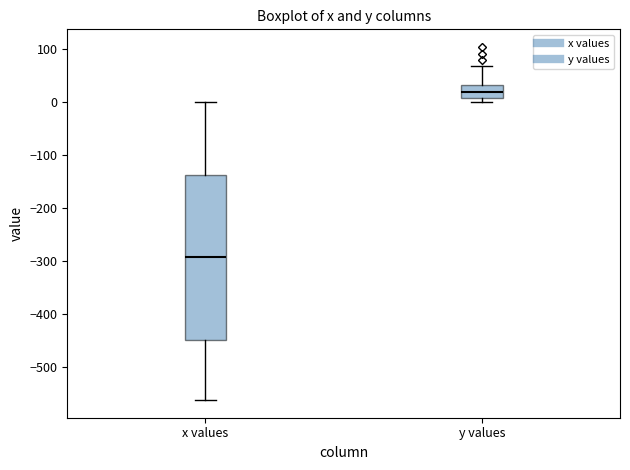

Where does the median line of the box for x values sit on the y-axis? The values are not printed on the chart, so give them approximately, as read against the axis.

-290